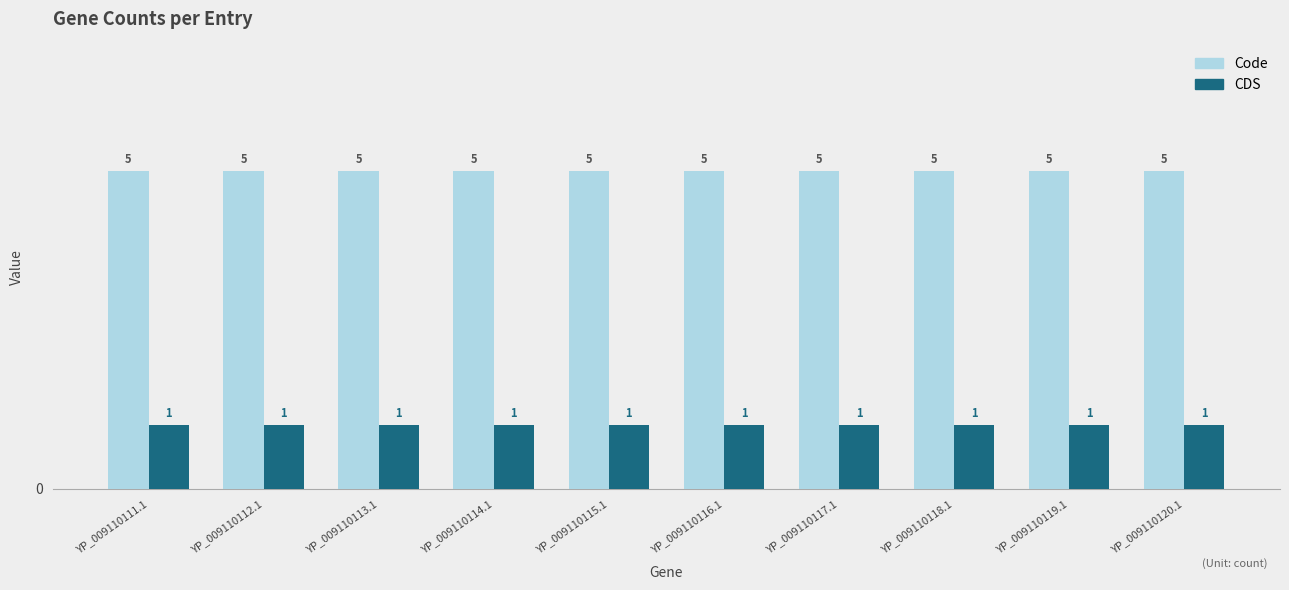

What is the value of the Code bar at the 9th from the left?

5